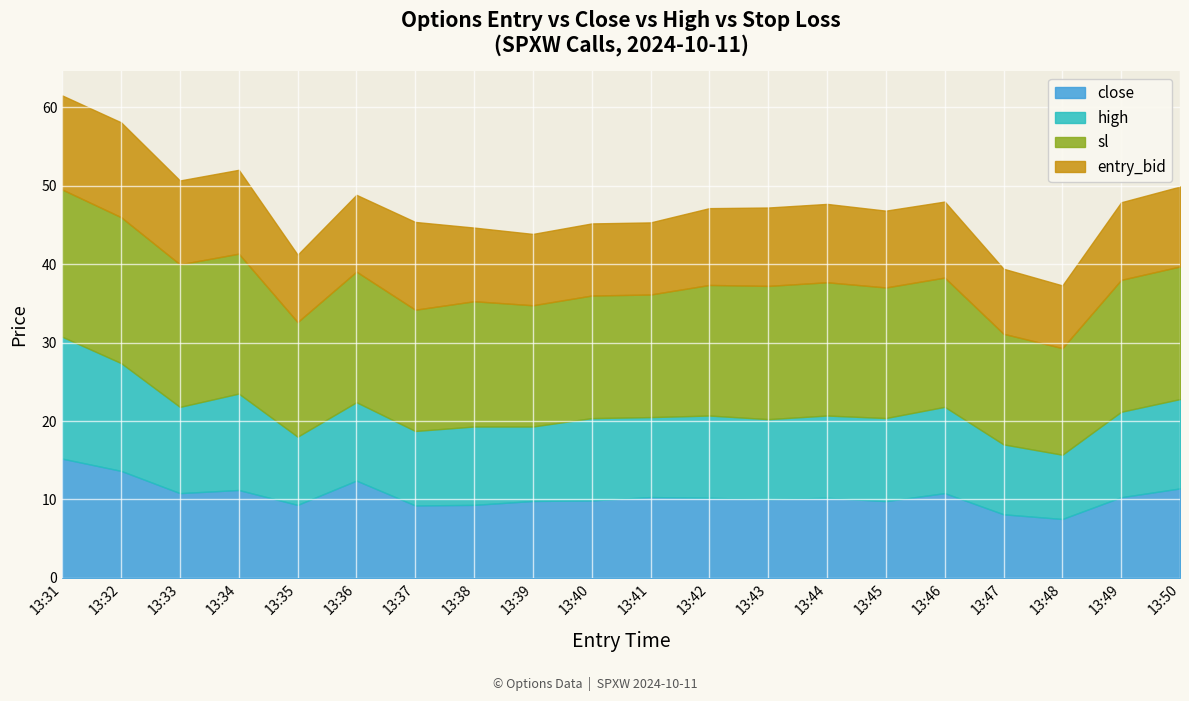

What are all the series names shown in the legend?

close, high, sl, entry_bid